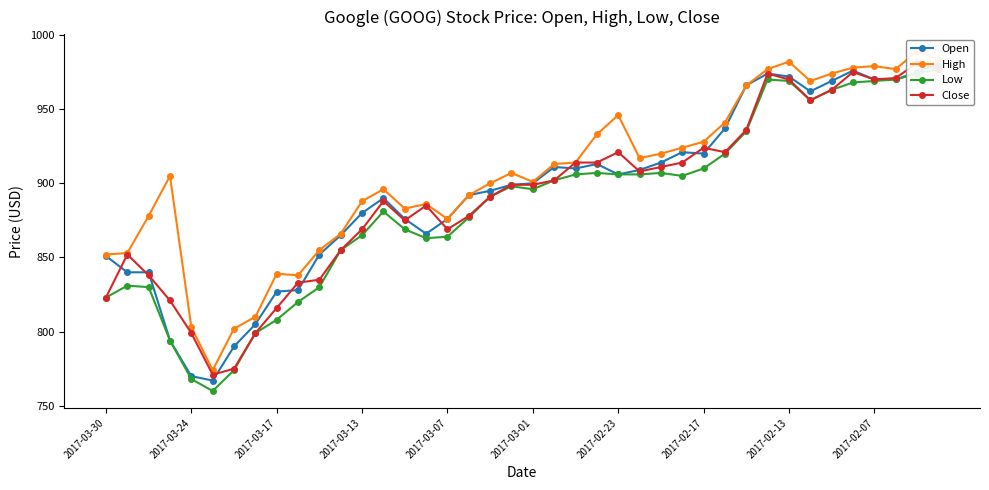

True or false: Open and High intersect in this chart.

False